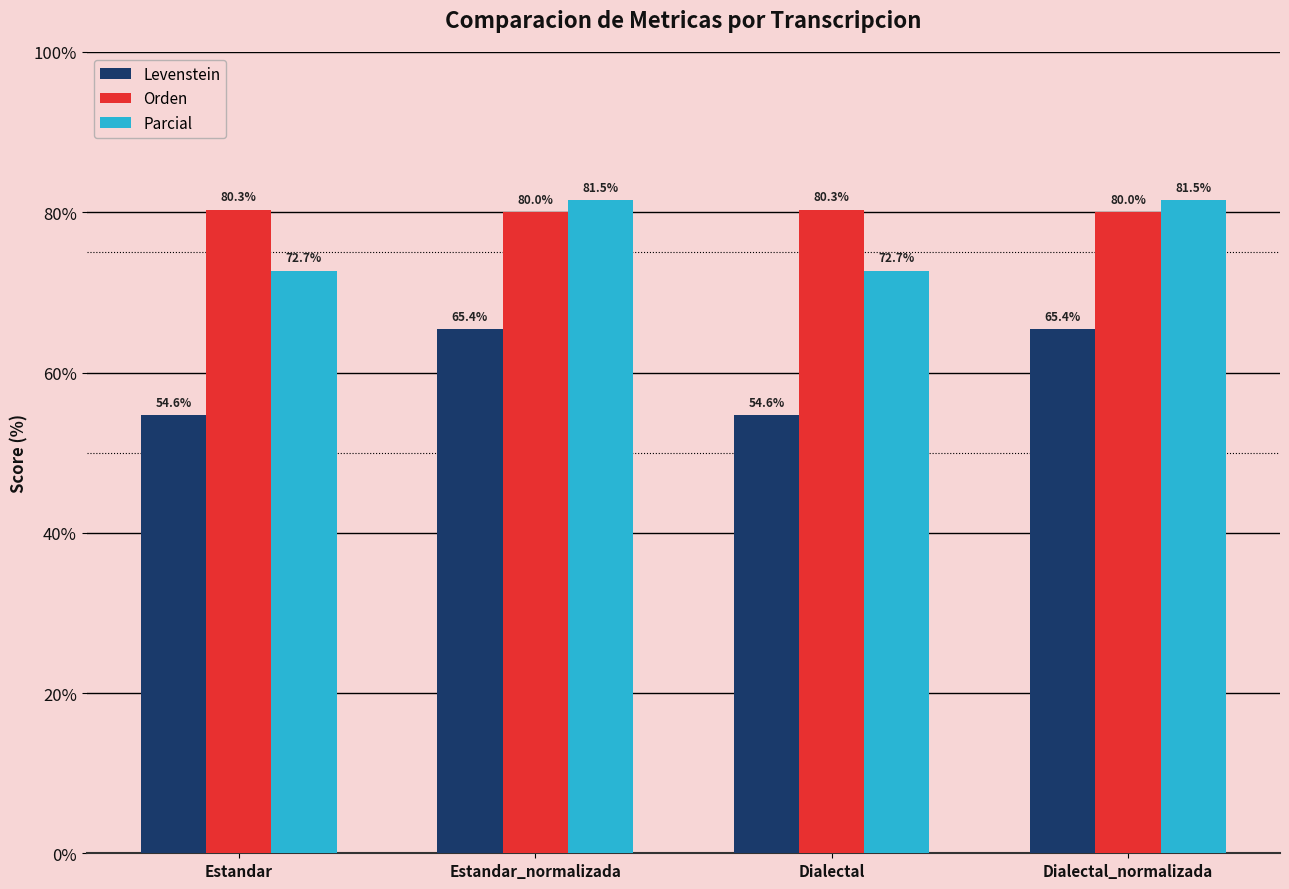

The Orden series shows 31.7 at Dialectal. True or false?

False